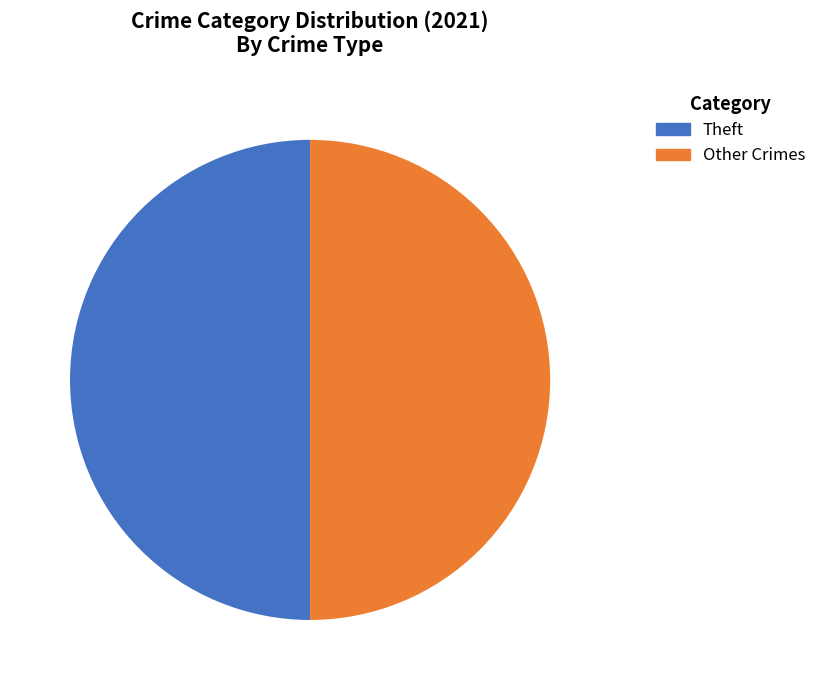

What portion of the pie excludes Other Crimes?

50.0%